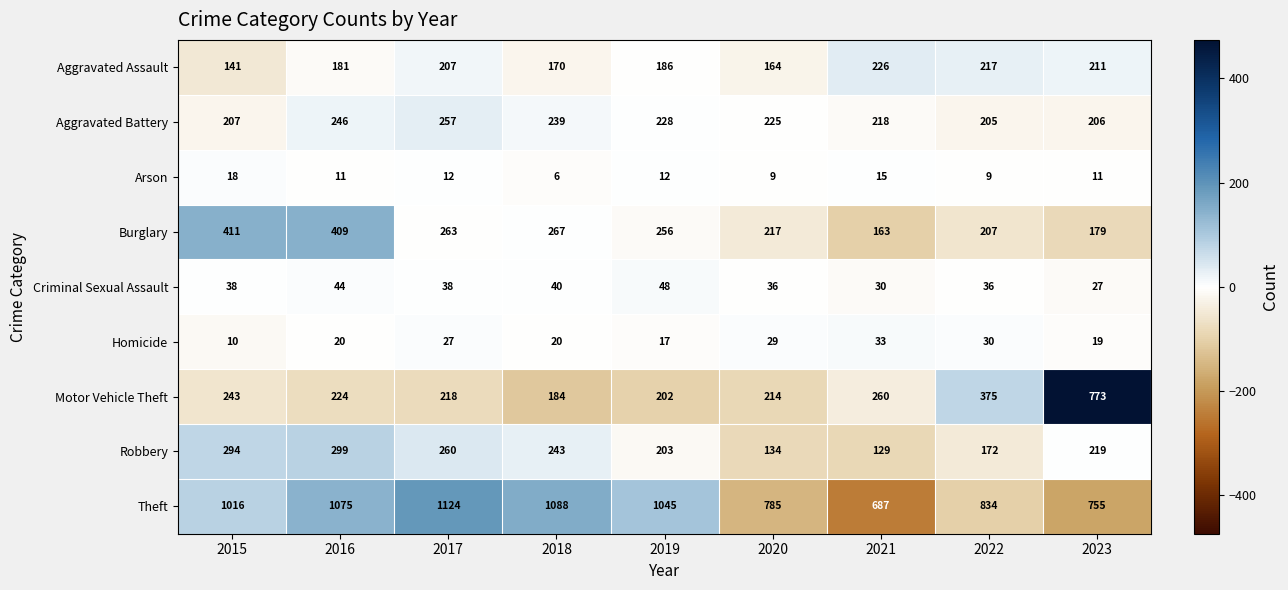

What is the sum of the Theft values at 2015 and 2022?

1850